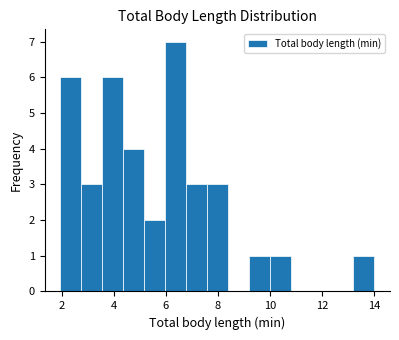

What is the height of the bar covering 5.2 to 6.0 on the x-axis? Neither the bar edges nor the heights are printed on the chart, so give them approximately, as read against the axes.

2